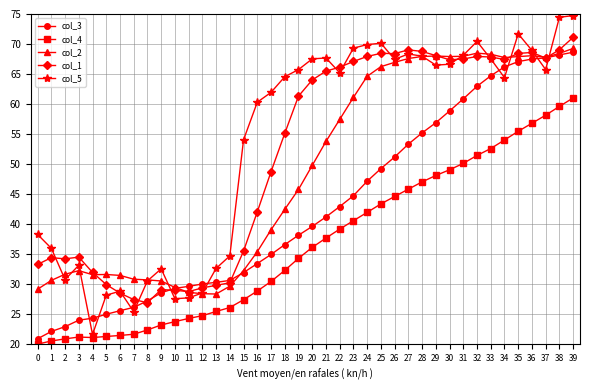

Which series has the largest range (max minus min)?

col_5